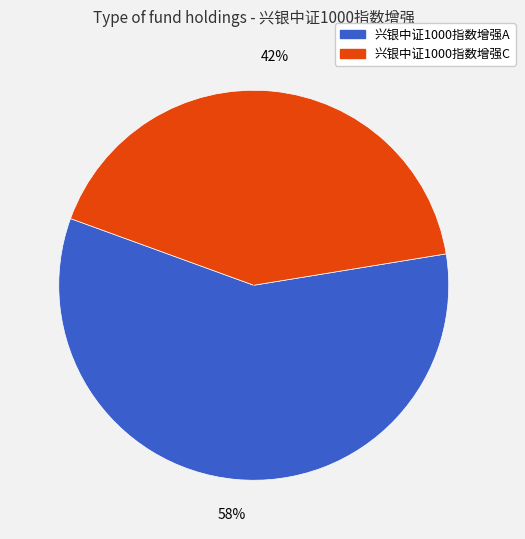

Count the number of slices in the pie.

2